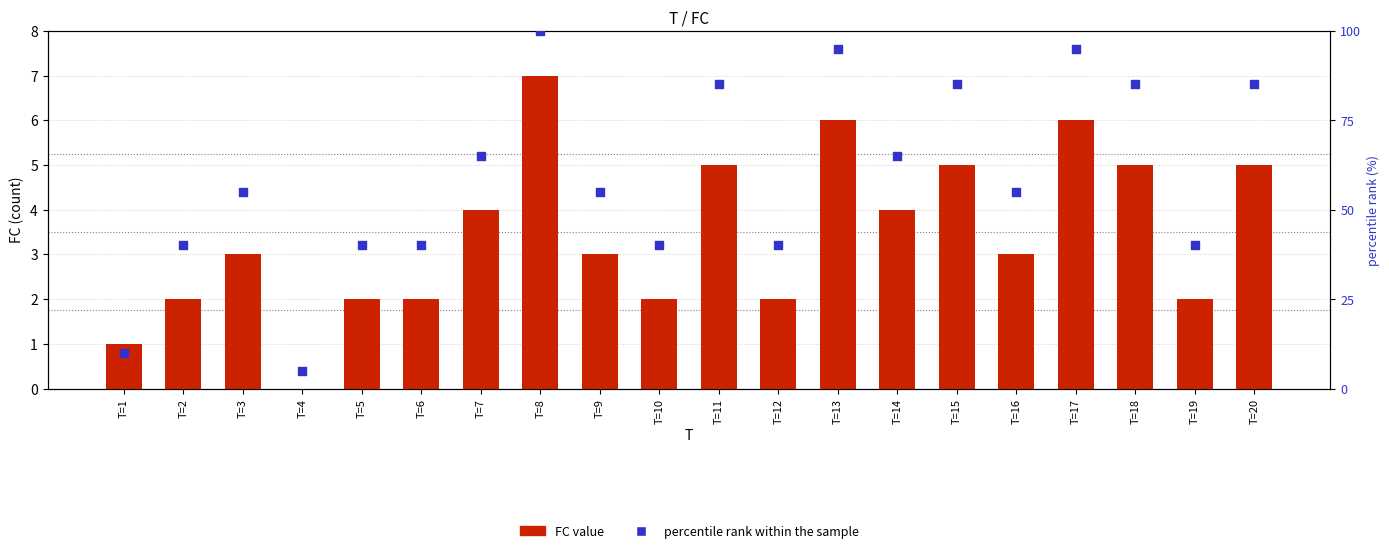

At which category is the sum across all series the highest?

T=8